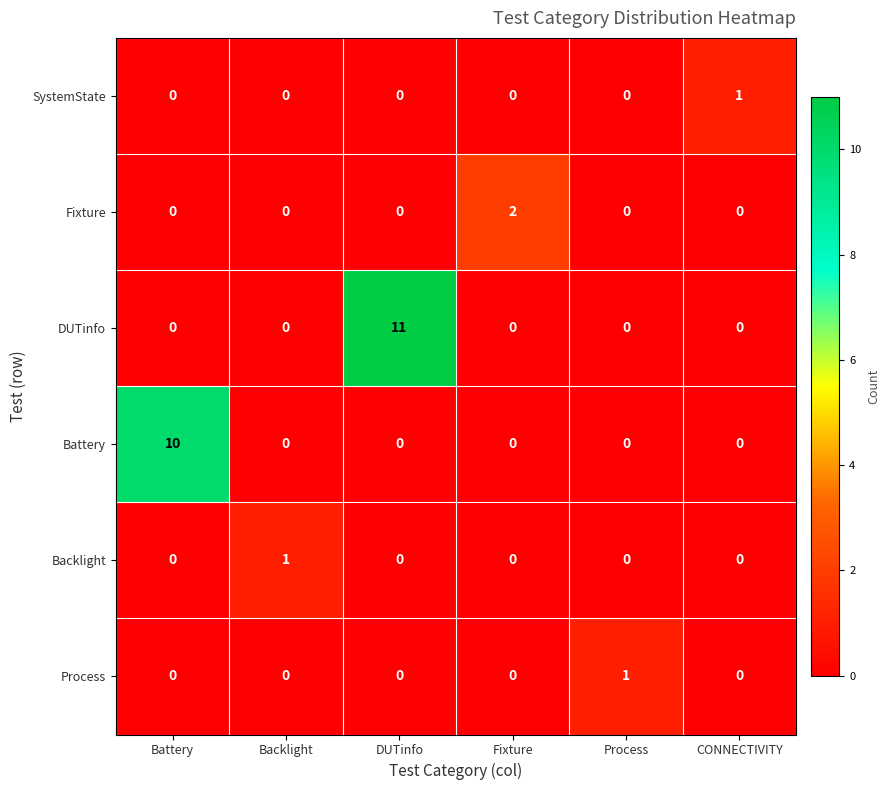

What is the total value across all series at Fixture?

2